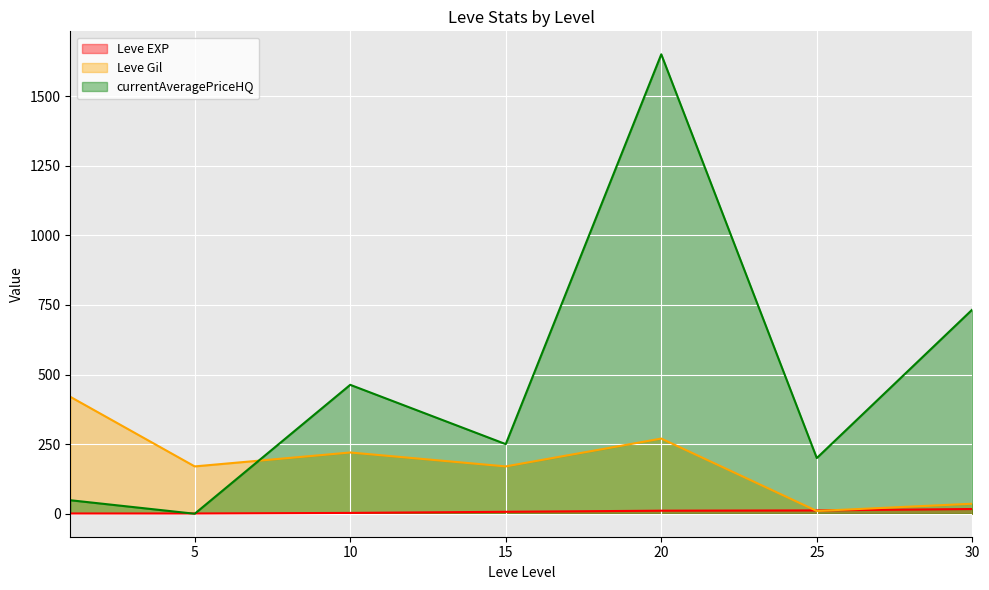

Reading left to right, list all the values displayed in this chart.

Leve EXP: 1=1.0	5=1.0	10=3.0	15=7.0	20=11.0	25=12.0	30=17.0
Leve Gil: 1=420.0	5=170.0	10=220.0	15=170.0	20=270.0	25=10.0	30=36.0
currentAveragePriceHQ: 1=48.6	5=0.0	10=463.0	15=250.0	20=1650.0	25=200.0	30=733.3